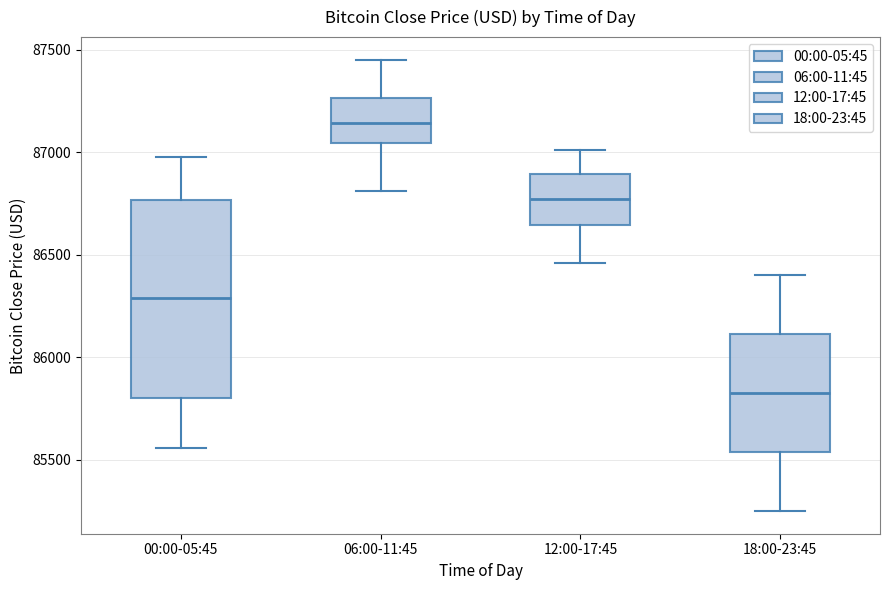

Which box's median line is the highest?

06:00-11:45